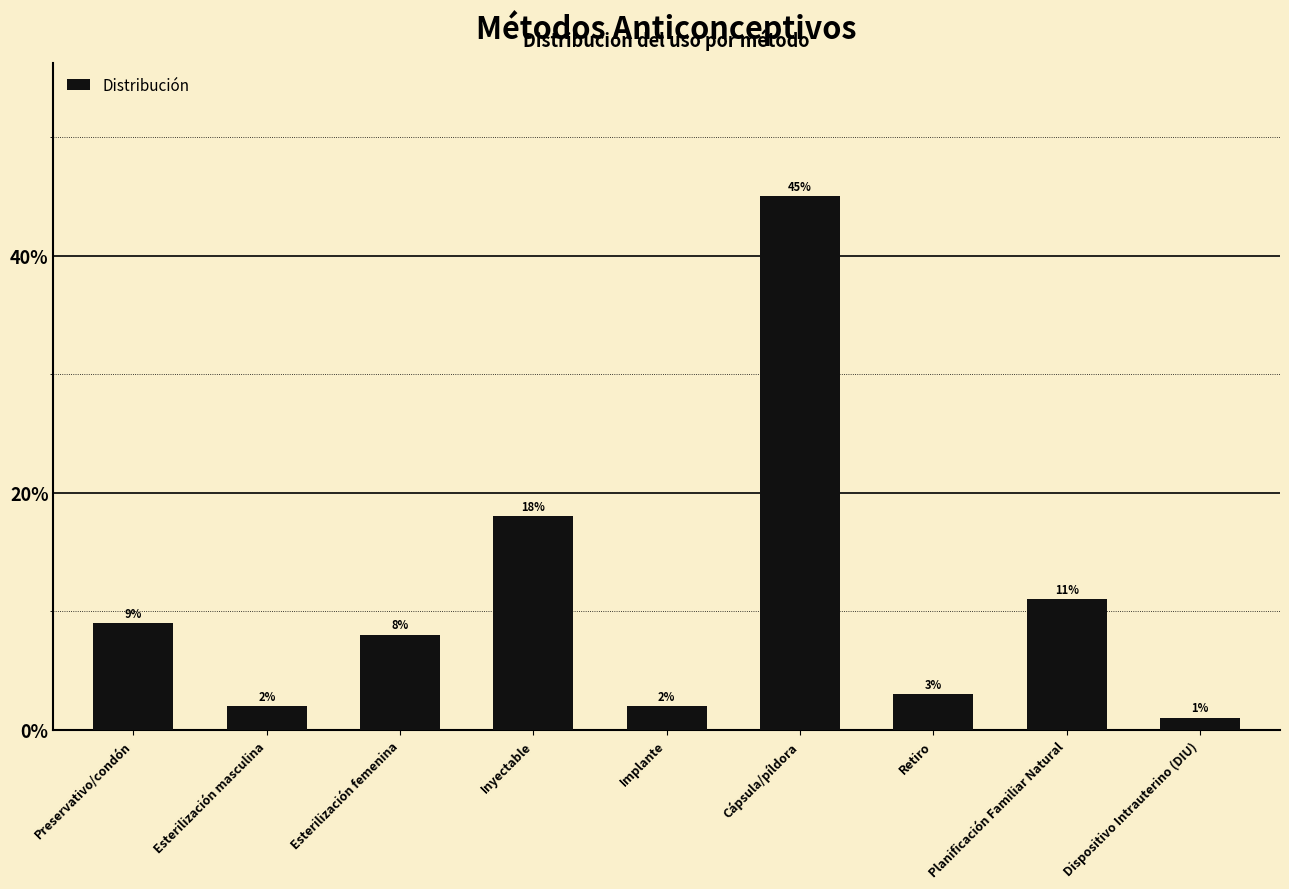

Does the chart contain any negative values?

No